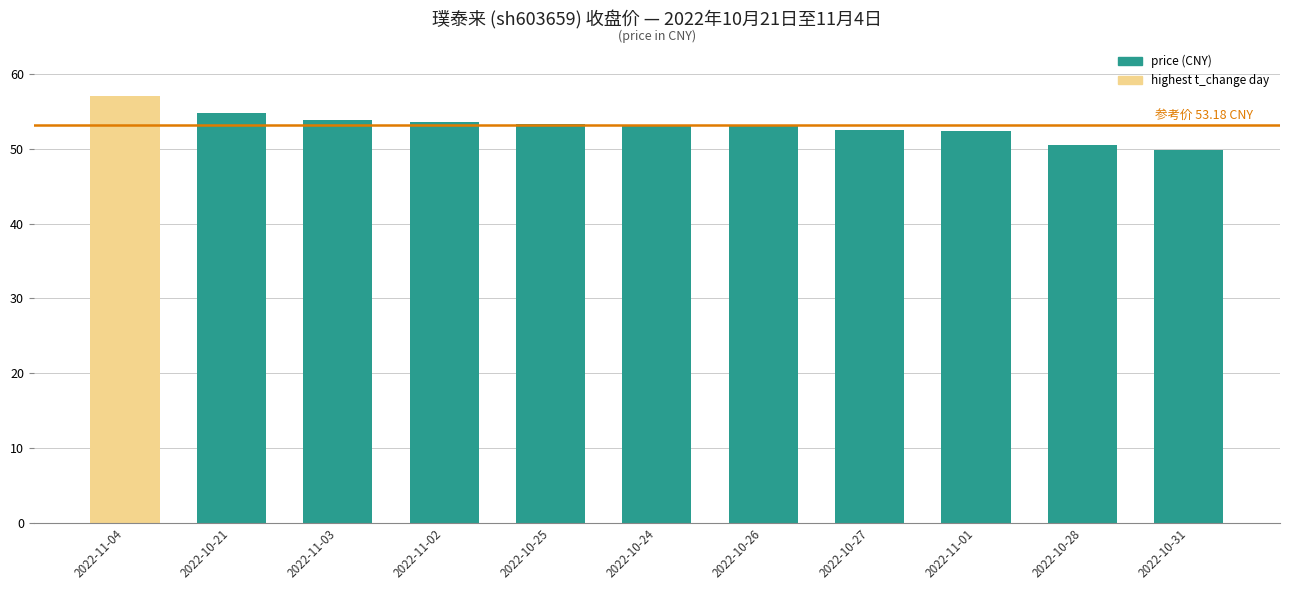

The chart shows a value of 53.6 at 2022-11-02. True or false?

True